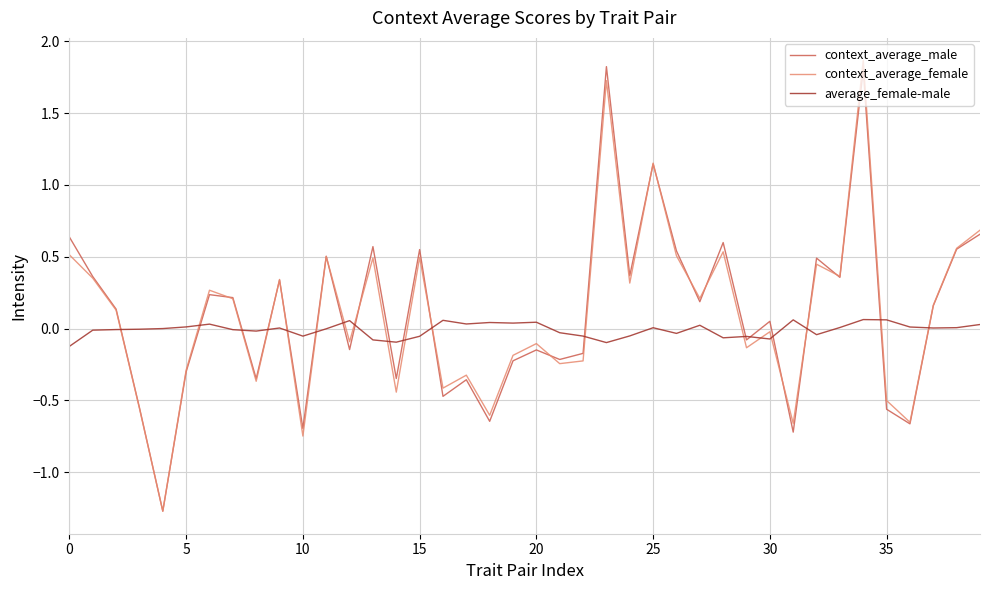

True or false: context_average_male has more than 2 points higher than both neighbors.

True